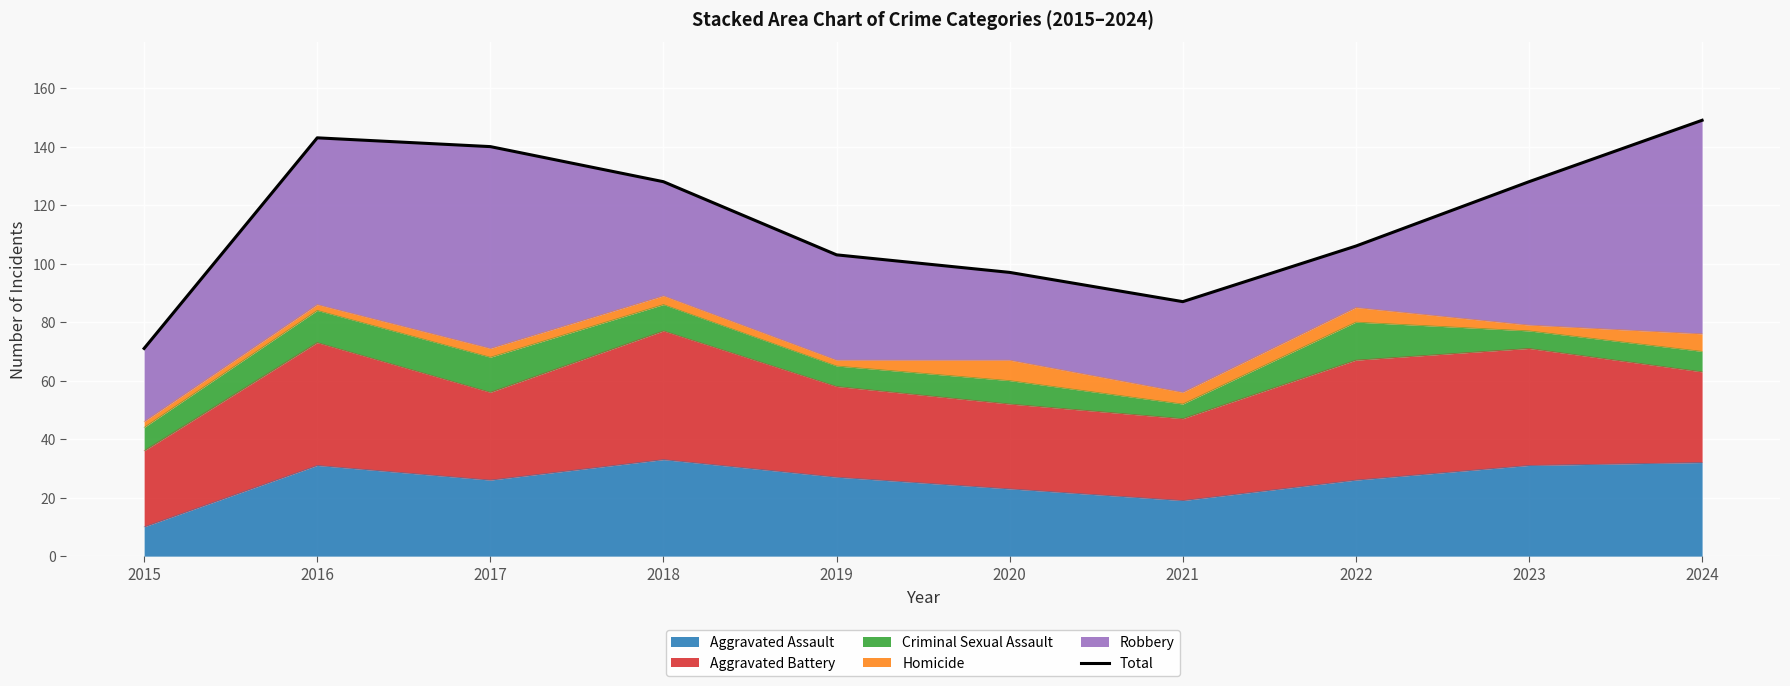

At which category does the data reach its first local peak?

2016